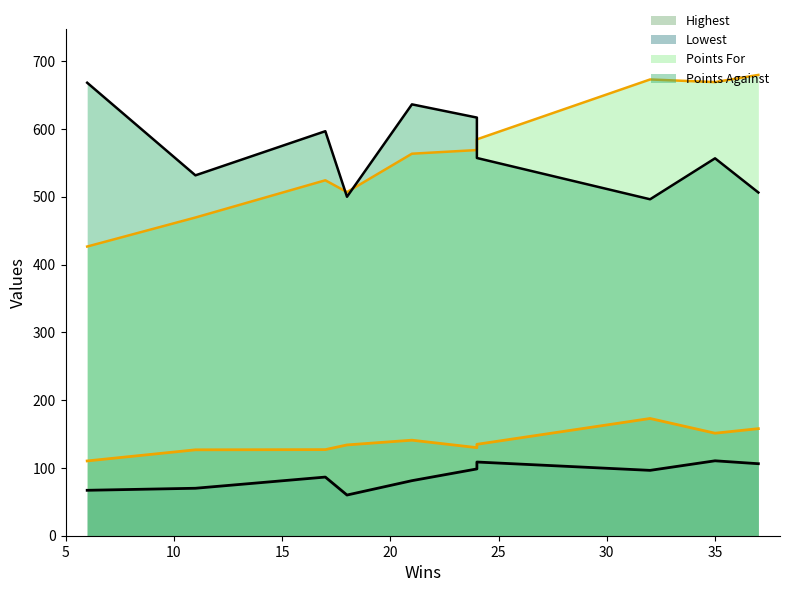

What are all the series names shown in the legend?

Highest, Lowest, Points For, Points Against